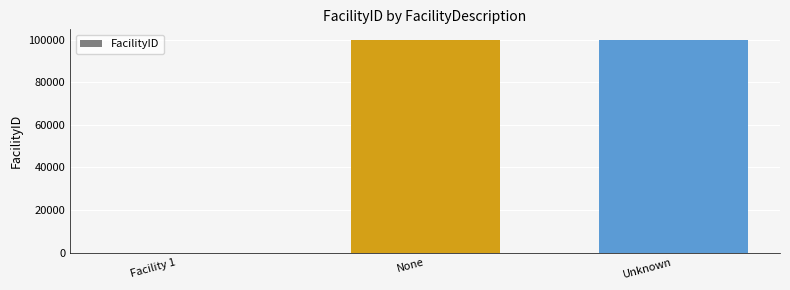

The chart shows a value of 49072 at None. True or false?

False